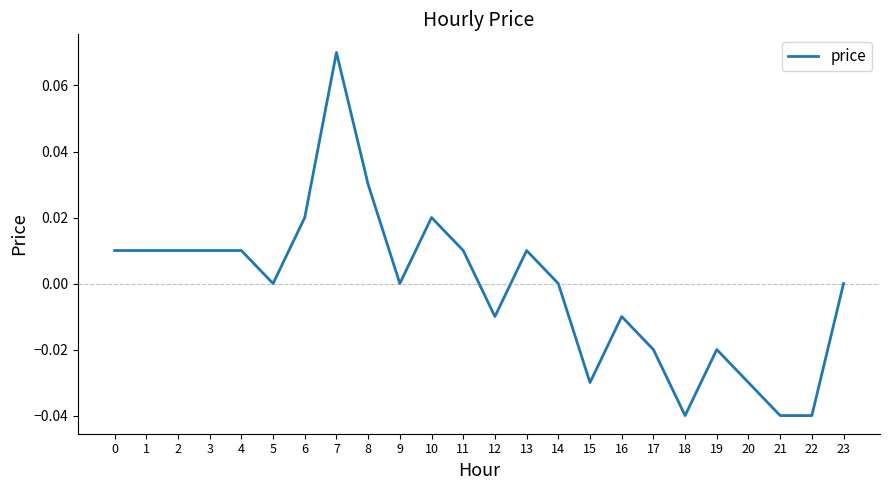

True or false: the data shows -0.0 at 12.

True